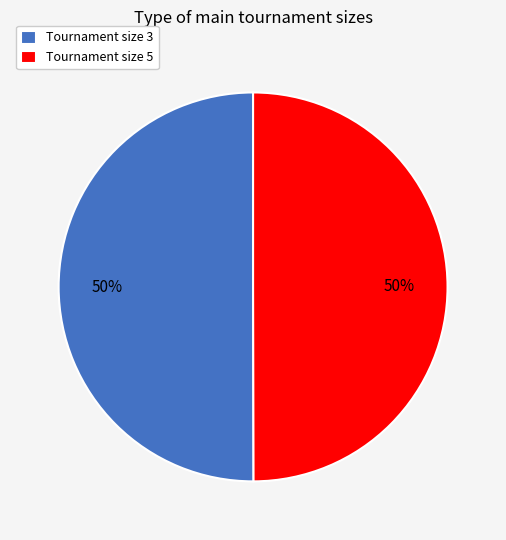

True or false: Tournament size 3 accounts for 59% of the total.

False